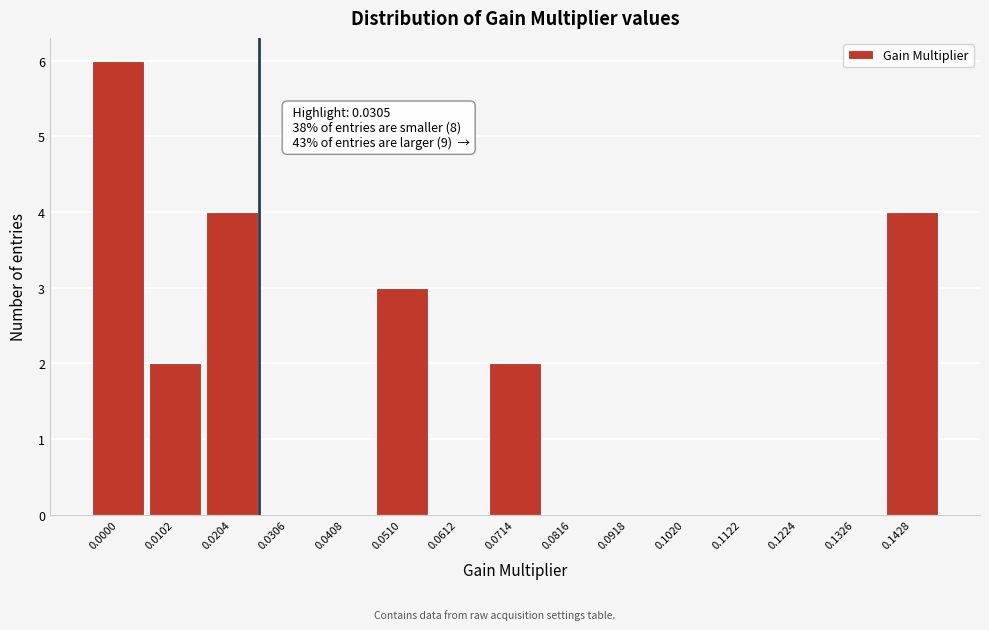

Reading left to right, list all the values displayed in this chart.

0.0000=6	0.0102=2	0.0204=4	0.0306=0	0.0408=0	0.0510=3	0.0612=0	0.0714=2	0.0816=0	0.0918=0	0.1020=0	0.1122=0	0.1224=0	0.1326=0	0.1428=4